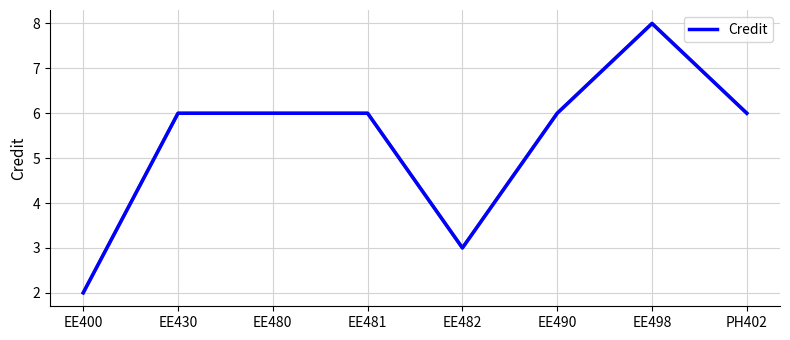

The chart shows a value of 8 at EE481. True or false?

False